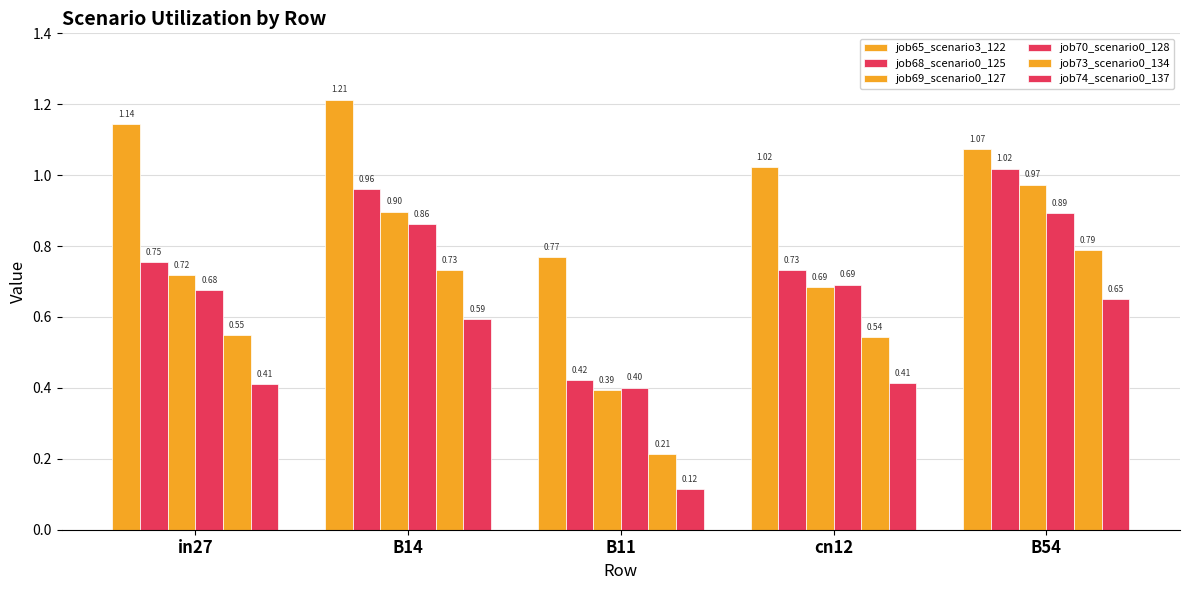

Count the number of categories in the chart.

5